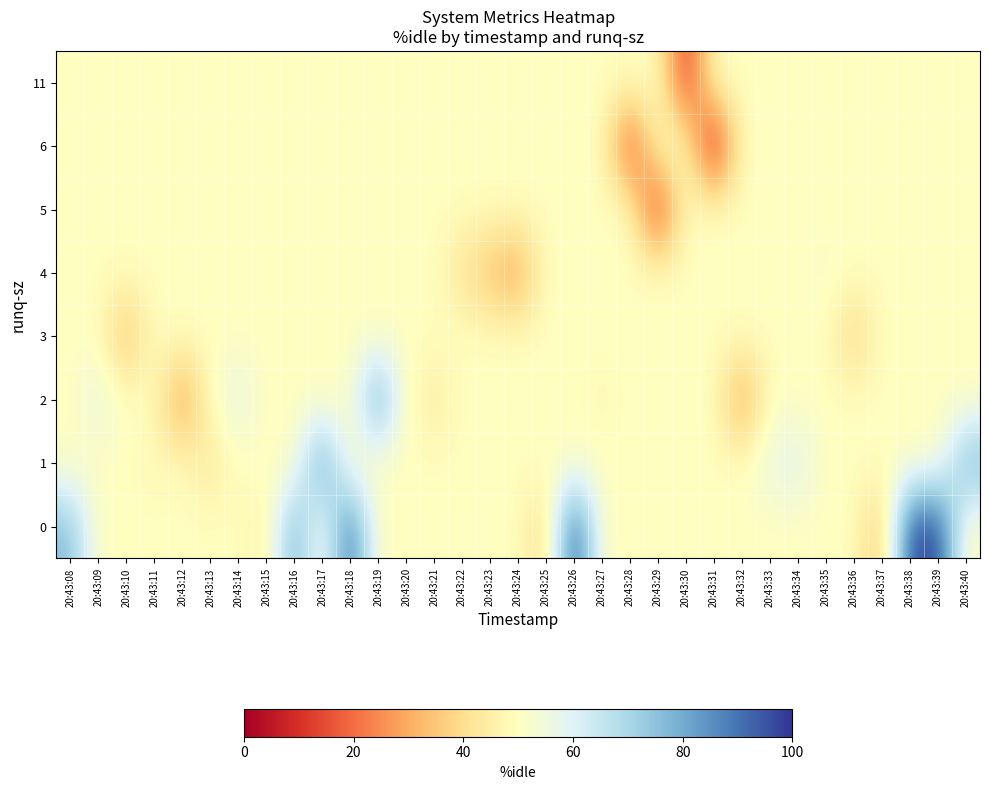

Which series changed the most between 20:43:08 and 20:43:36?

row_0